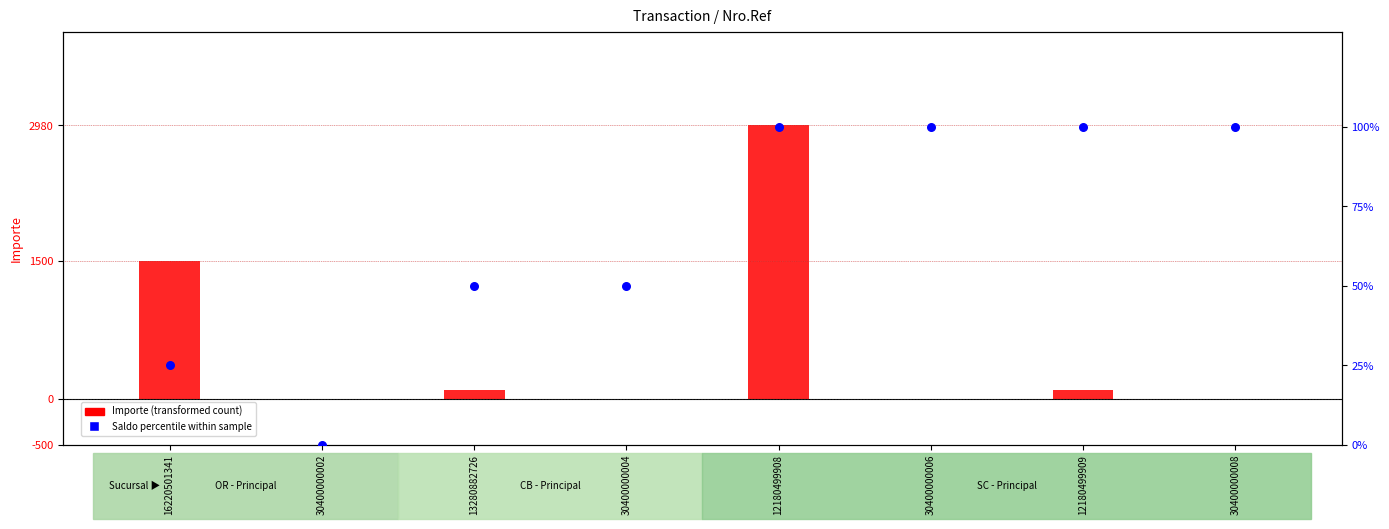

At how many categories does at least one series exceed 2056?

1